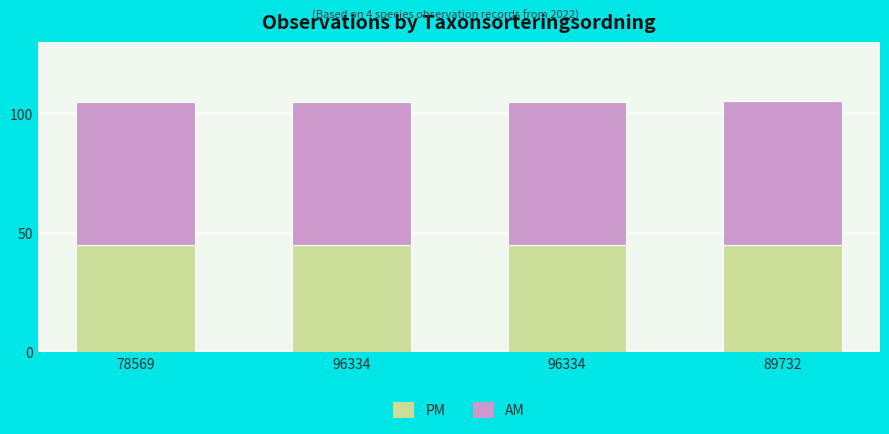

What is the label of the 4th bar from the right?

78569